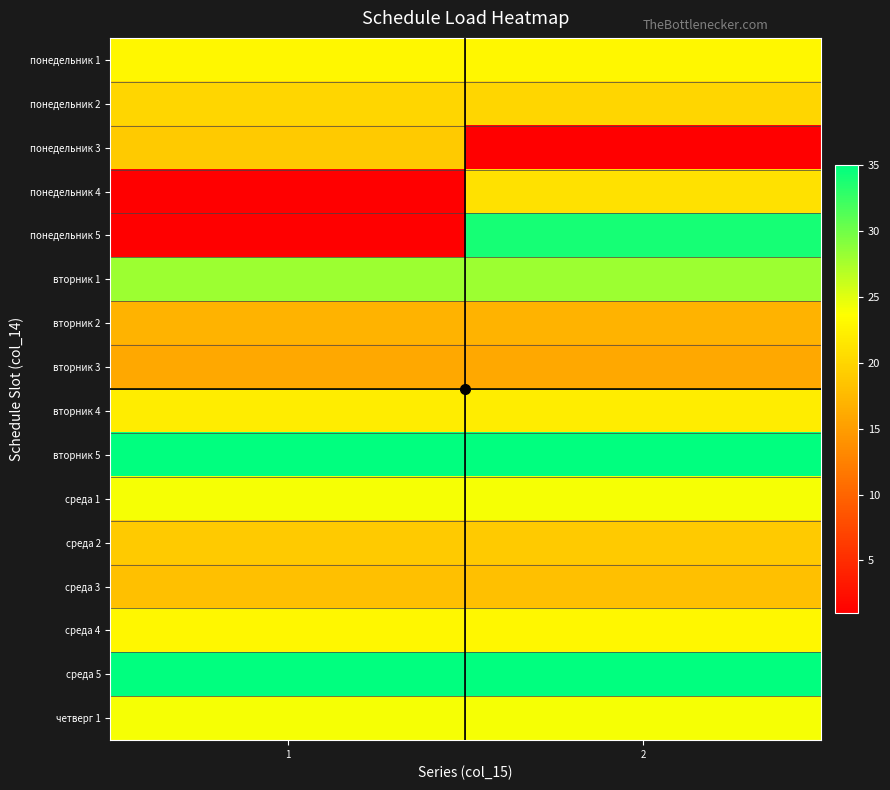

How many series are shown in this chart?

16